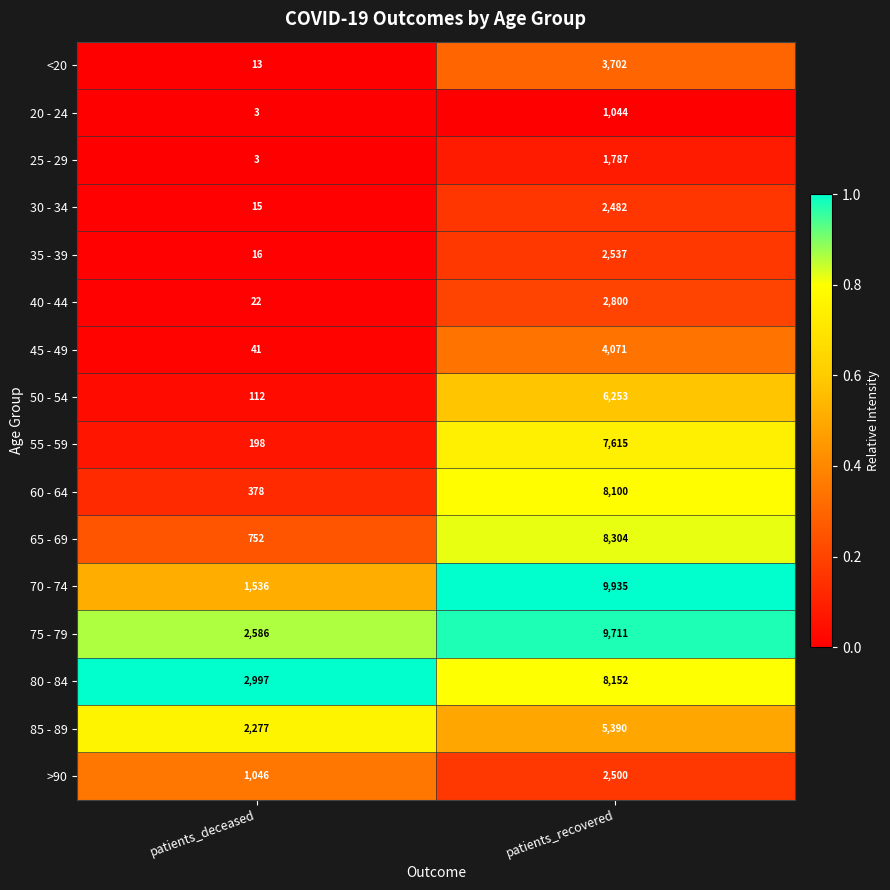

True or false: 70 - 74 has a value of 2296 at patients_deceased.

False